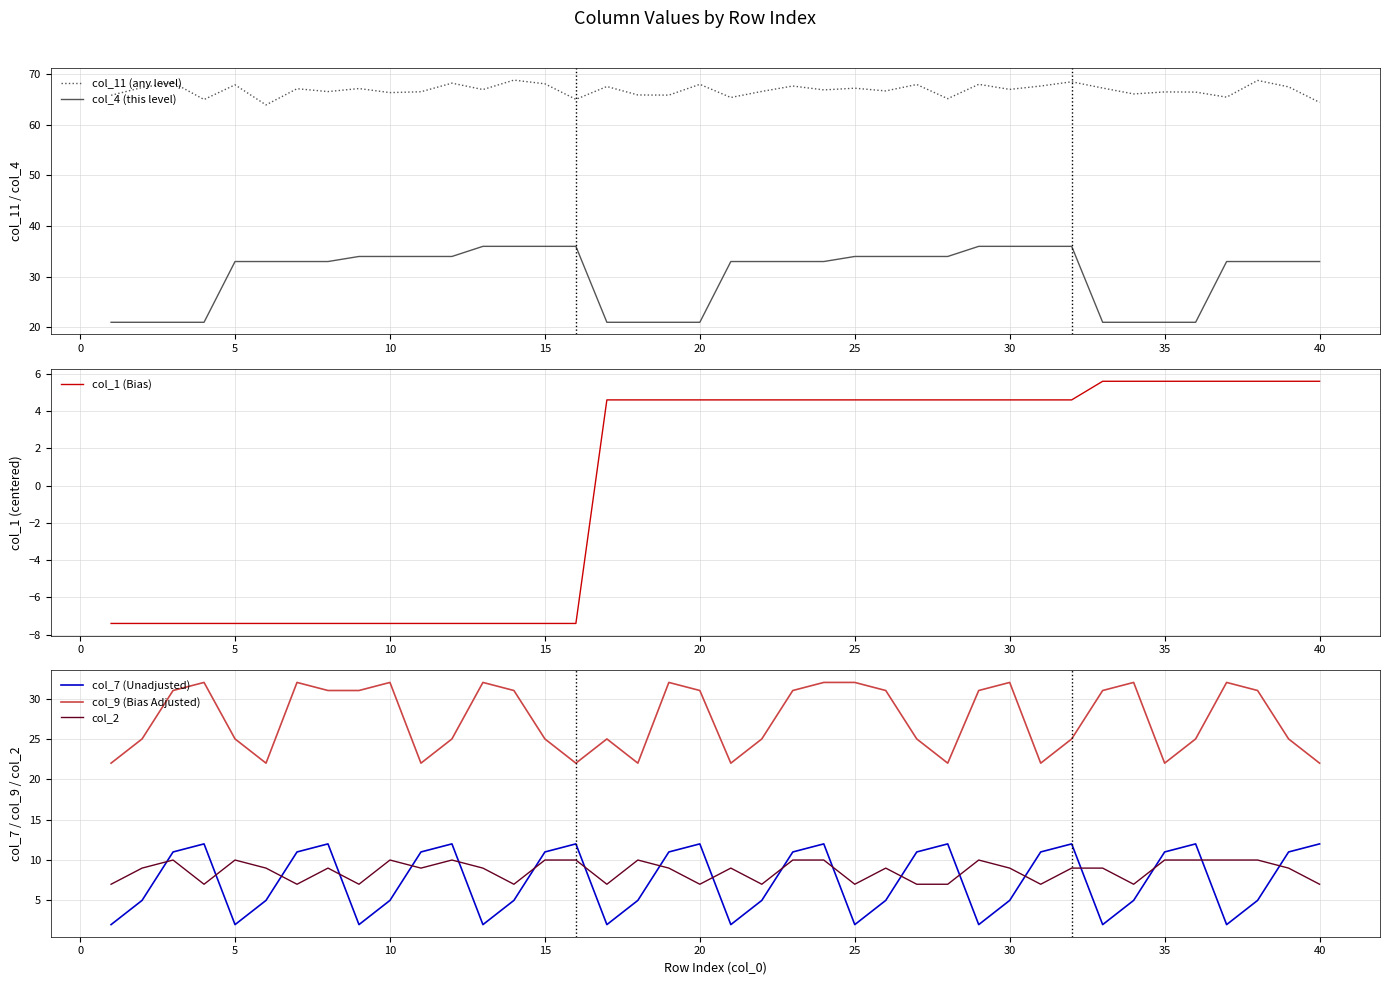

How many interior local peaks does the col_7 (Unadjusted) series have?

9